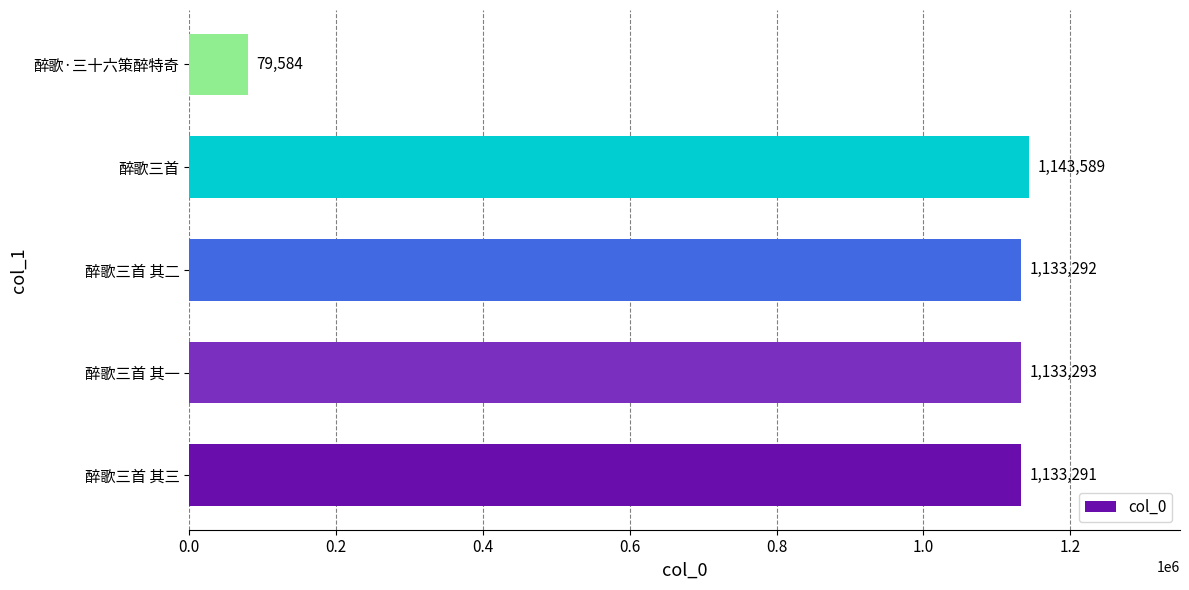

What is the difference between the values at 醉歌三首 其三 and 醉歌三首?

10298